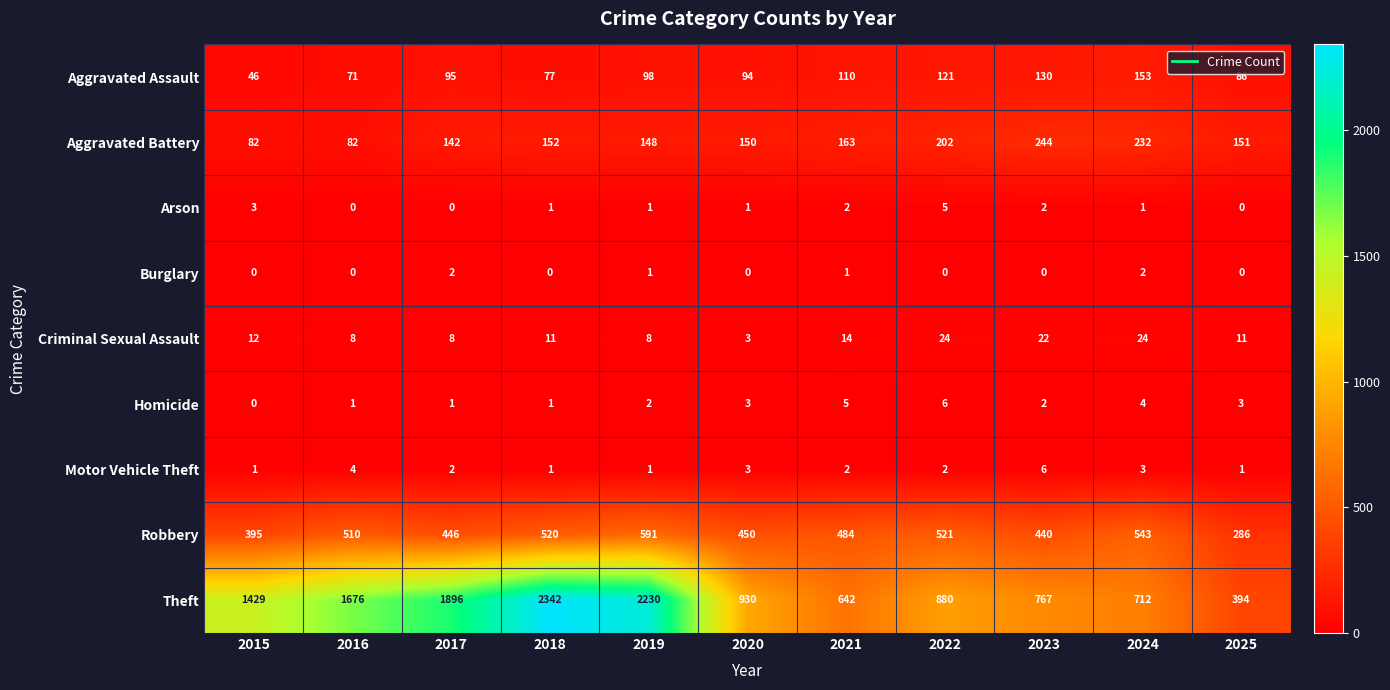

Is the value of Criminal Sexual Assault at 2023 greater than the value of Homicide at 2015?

Yes